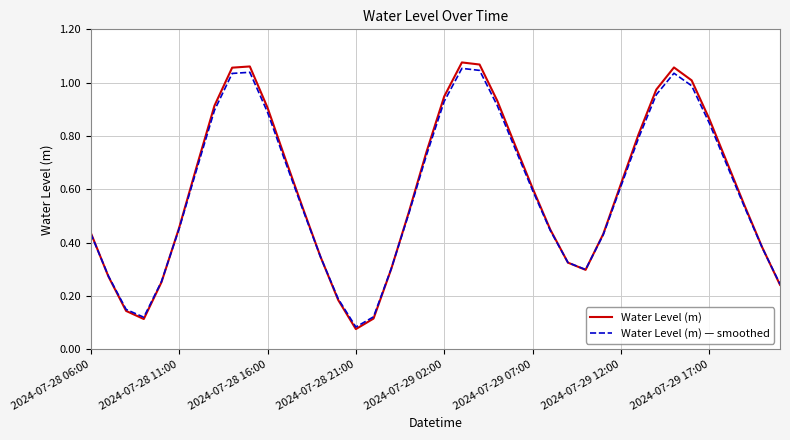

Which series has the widest spread of values?

Water Level (m)